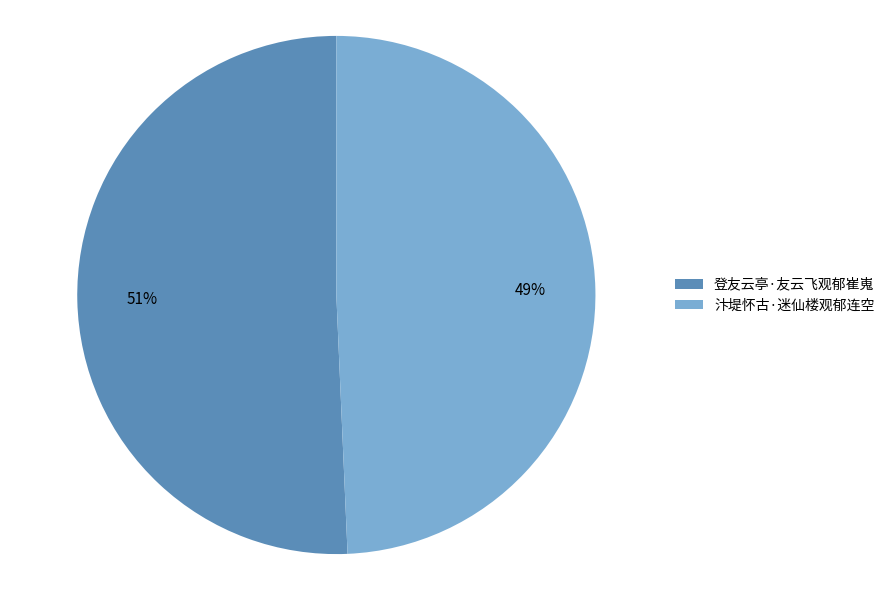

Is it true that 汴堤怀古·迷仙楼观郁连空 is 49% of the pie?

True